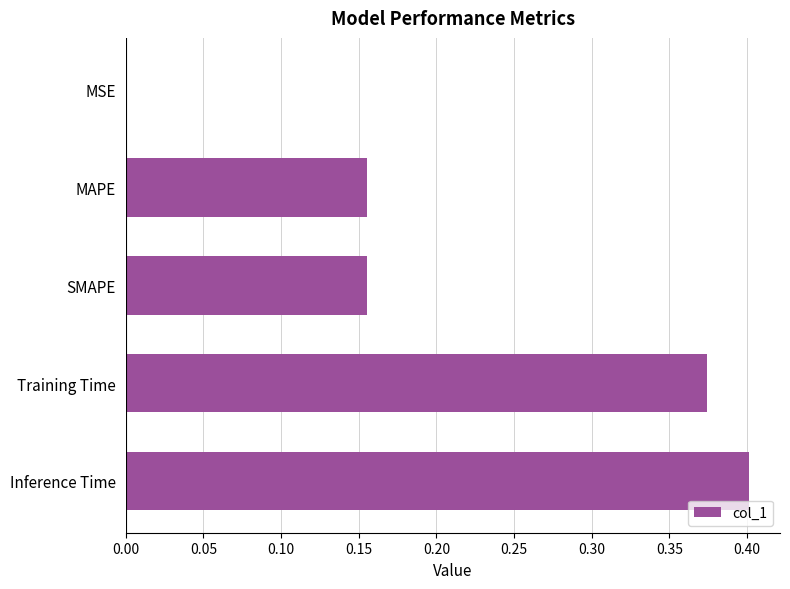

Are the bars horizontal?

Yes